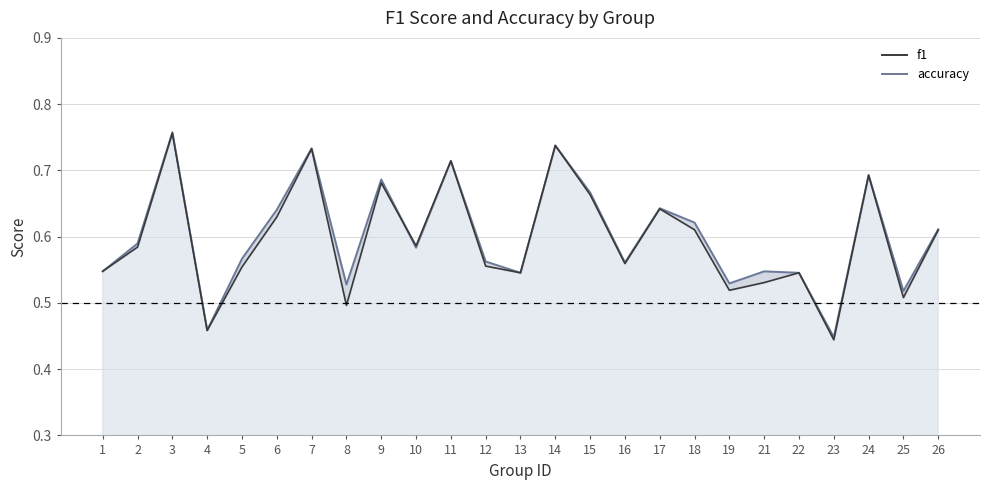

What is the value of the accuracy point at the 6th from the left?

0.6